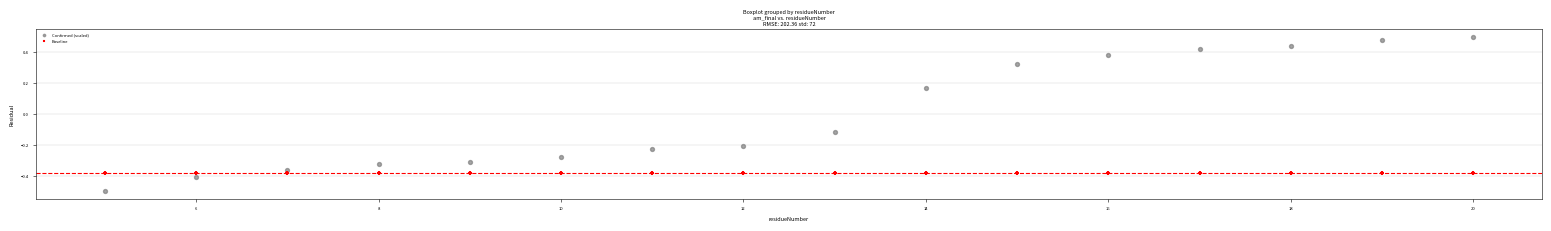

Which series reaches the minimum Y coordinate?

Confirmed (scaled)